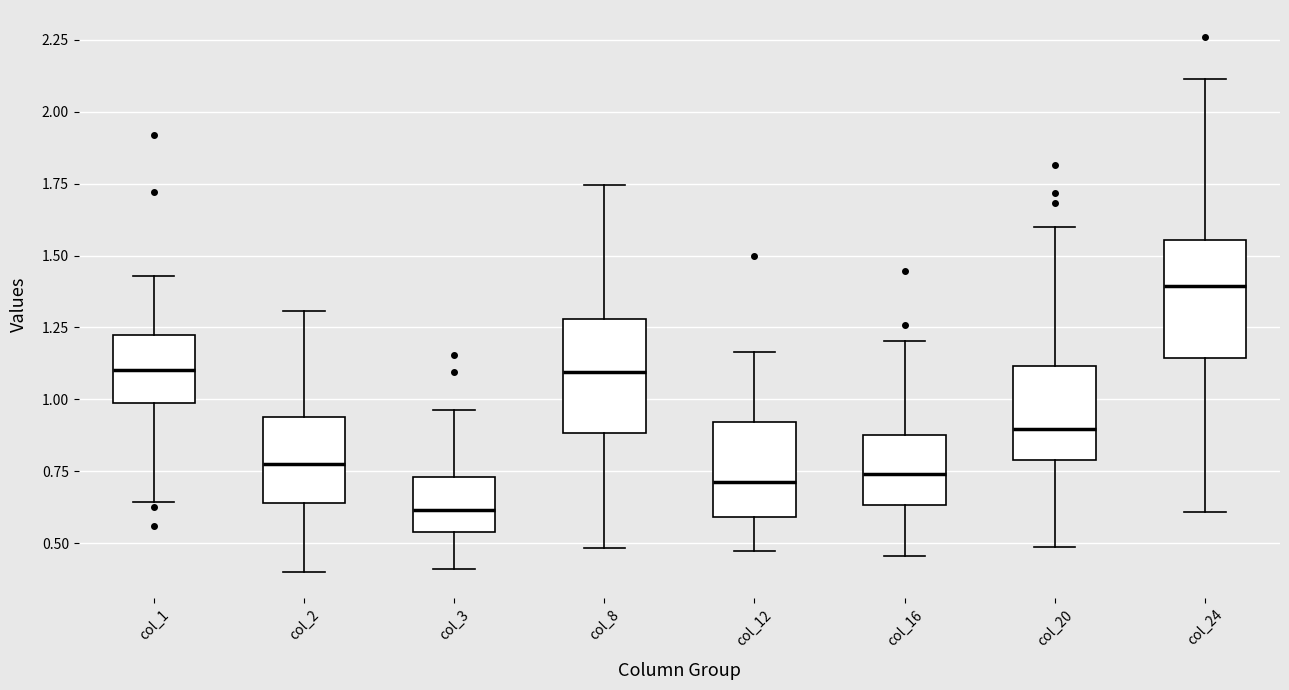

Where does the median line of the box for col_24 sit on the y-axis? The values are not printed on the chart, so give them approximately, as read against the axis.

1.40